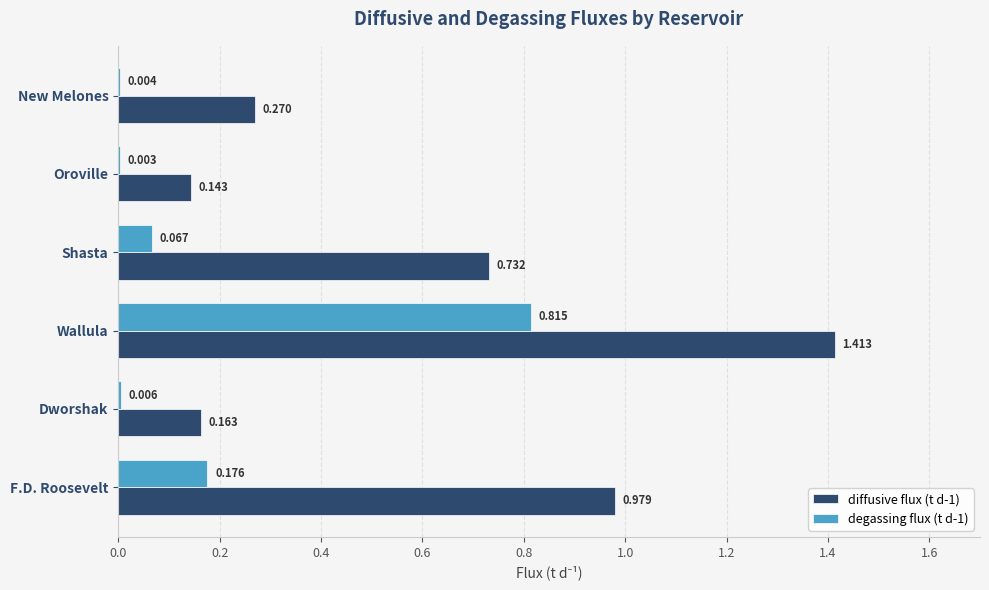

Which series has the widest spread of values?

diffusive flux (t d-1)